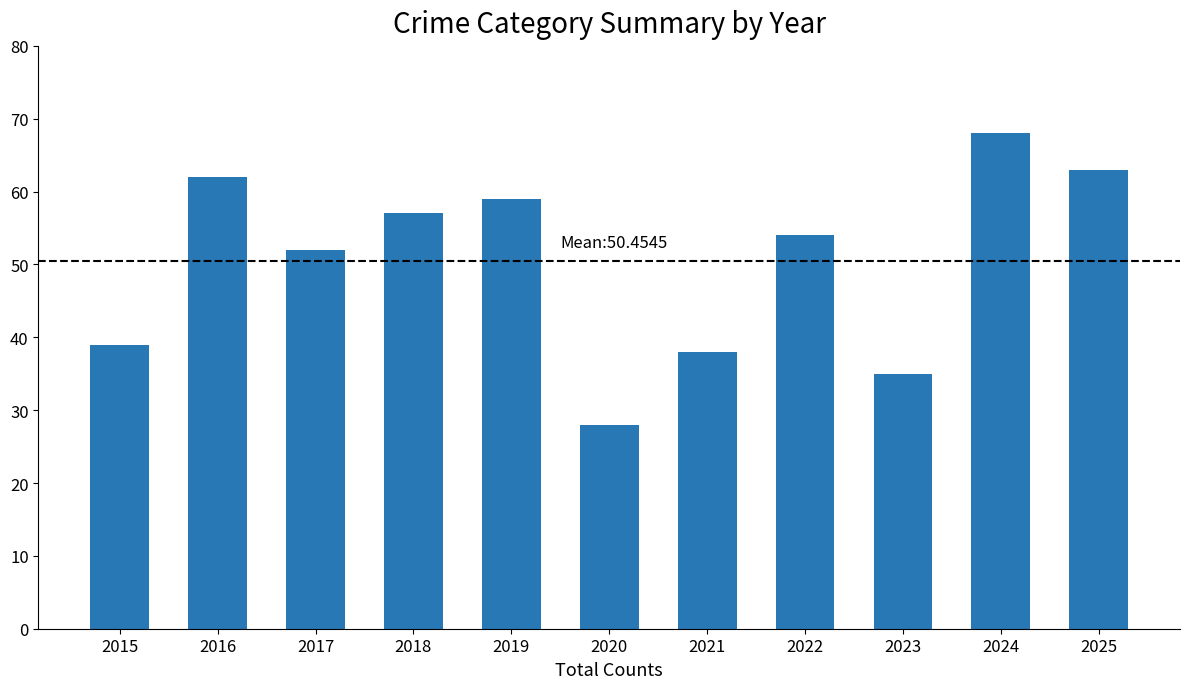

True or false: the data shows 27 at 2016.

False